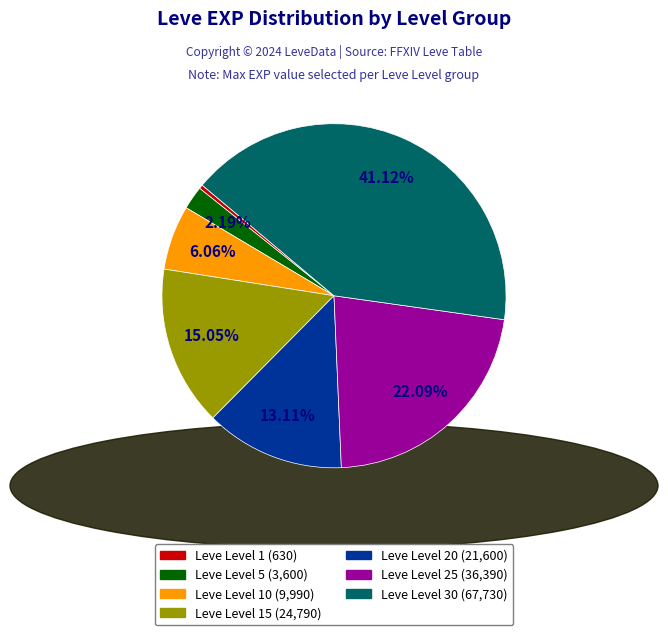

Is there any slice that represents more than half of the pie?

No